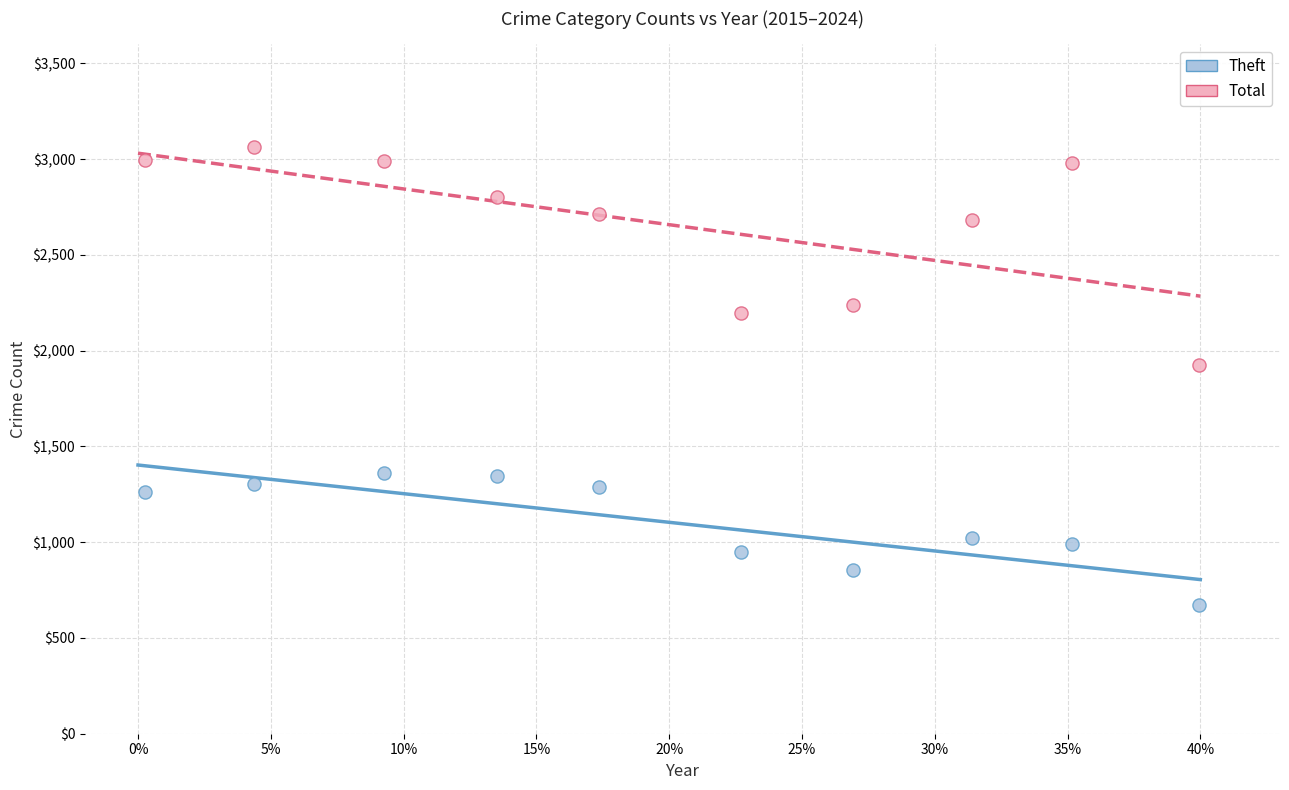

Across all series, what Y value is closest to 1867?

1925.3